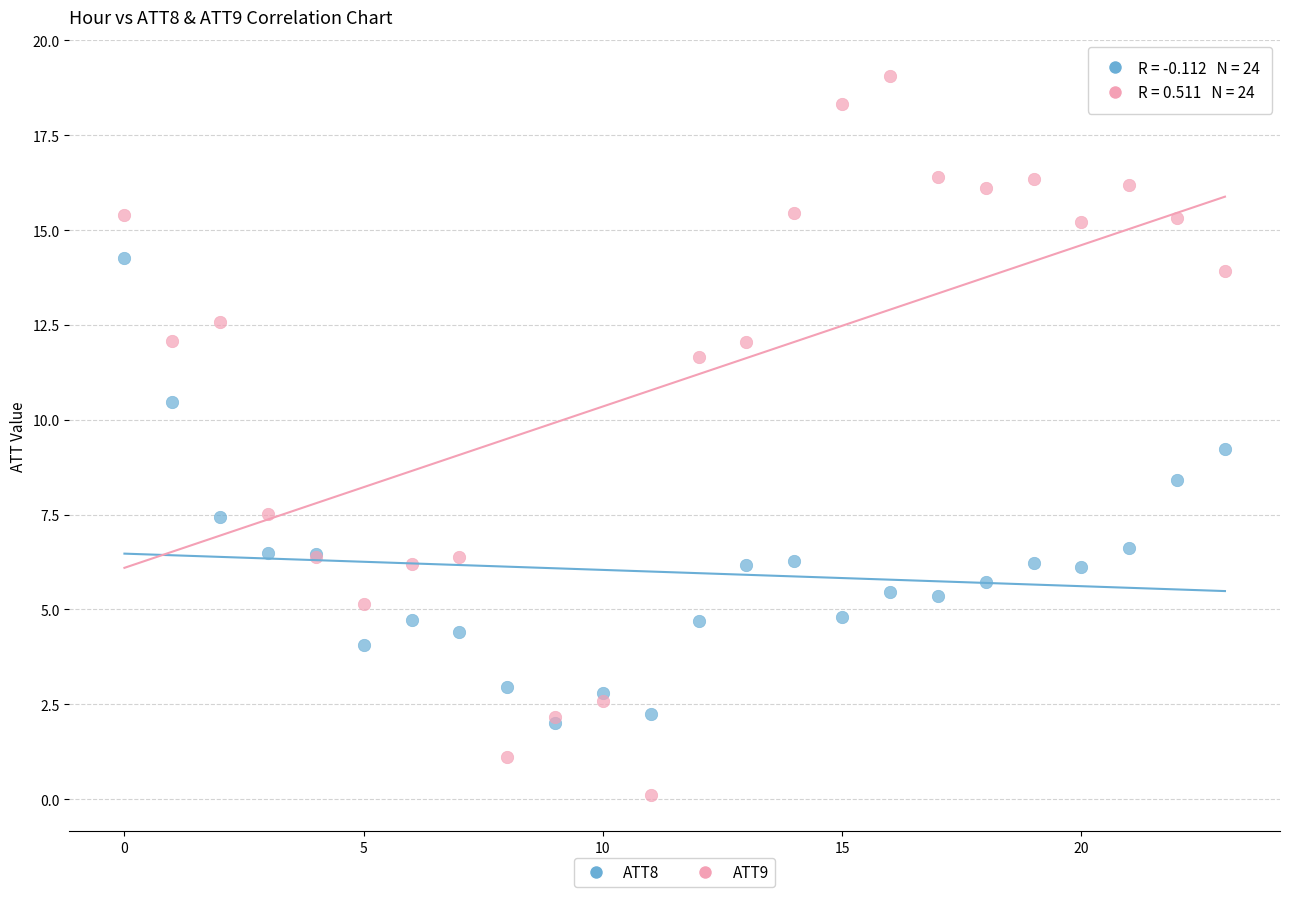

Across all series, what Y value is closest to 9?

9.2